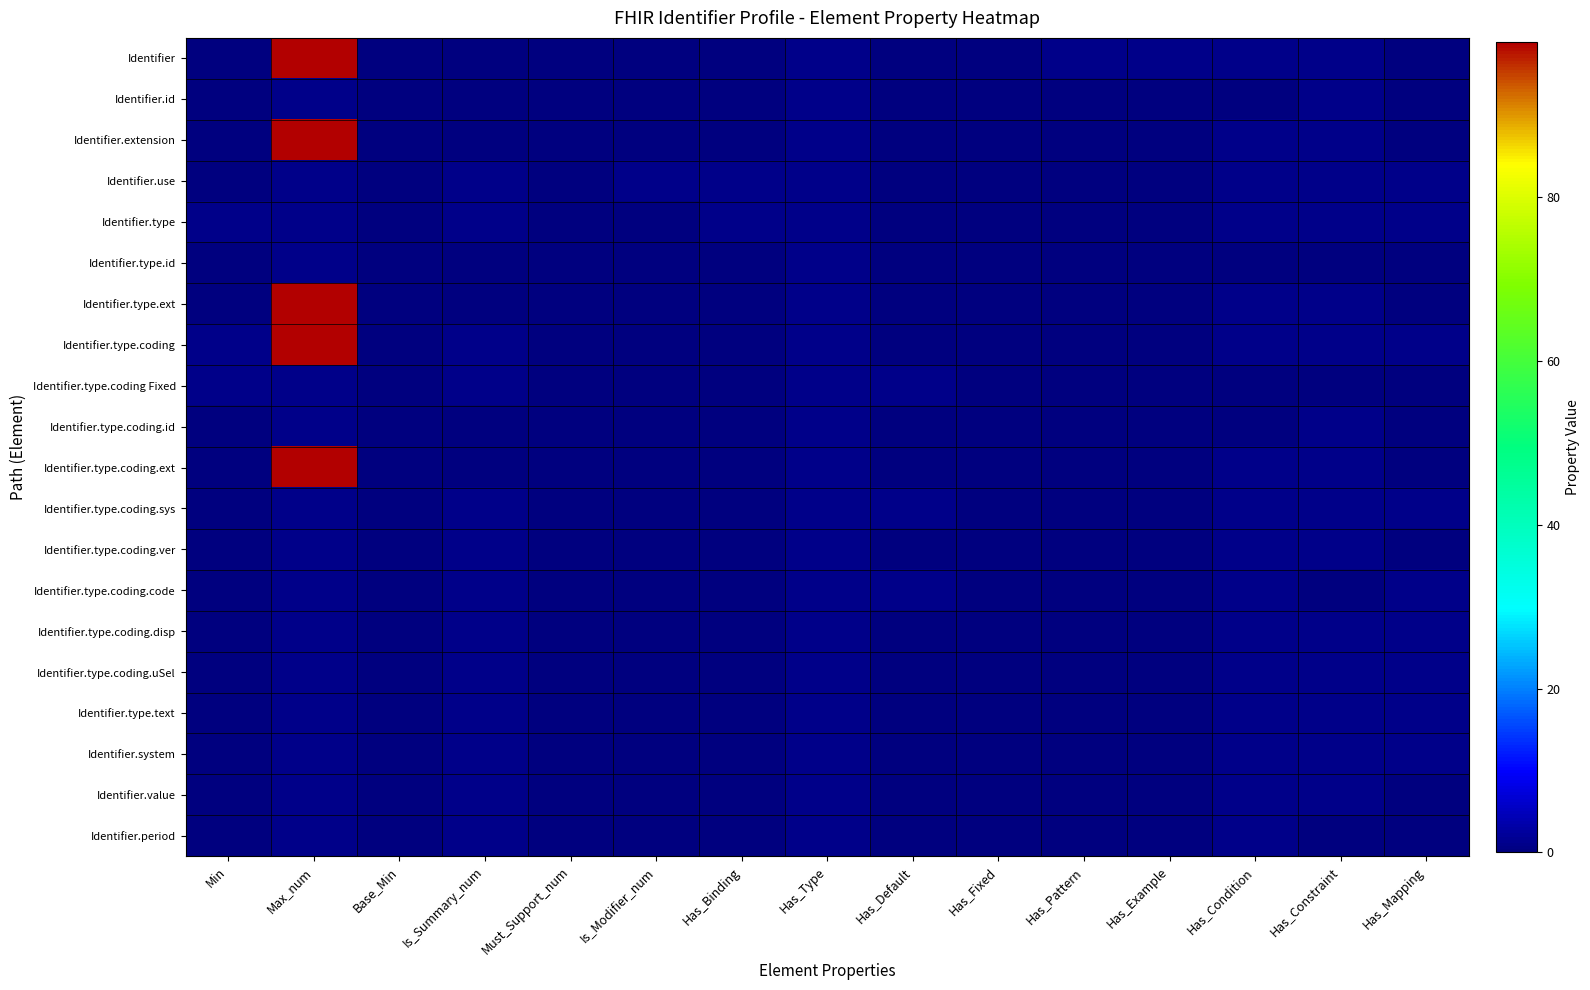

Which series has the widest spread of values?

Identifier